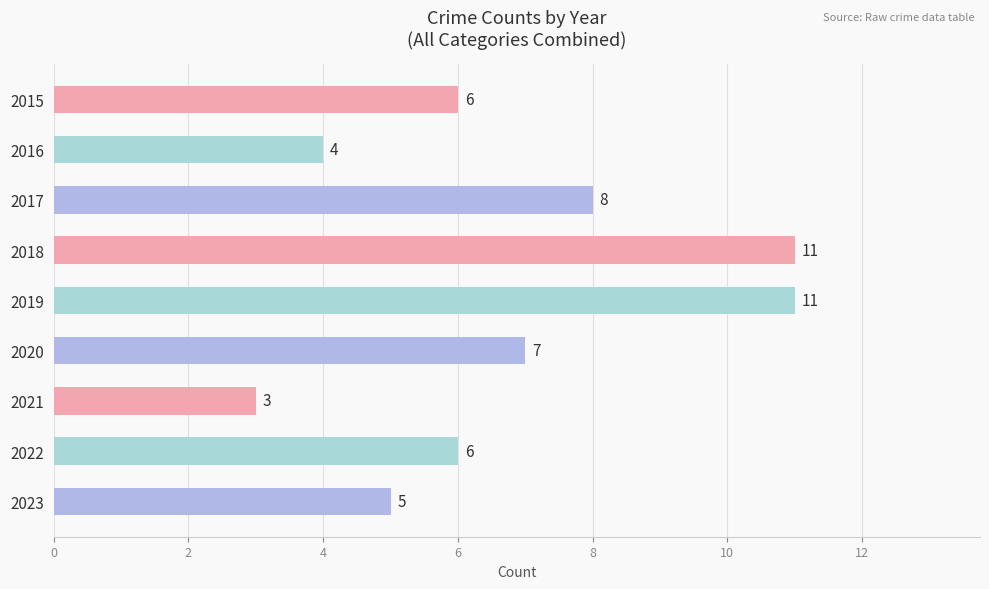

Reading top to bottom, transcribe all the data shown in this chart.

6	4	8	11	11	7	3	6	5